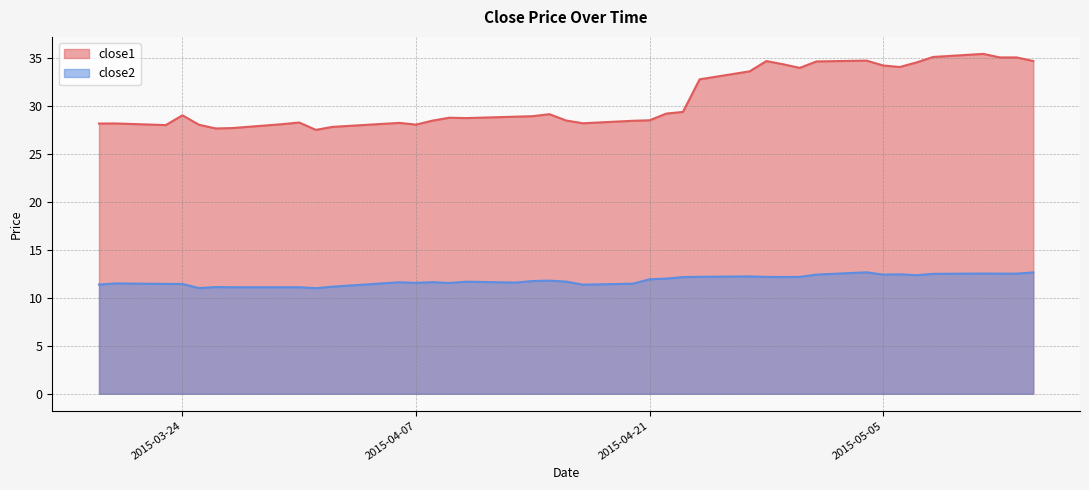

Reading right to left, transcribe all the data shown in this chart.

close1: 34.7	35.1	35.1	35.5	35.1	34.6	34.1	34.3	34.8	34.7	34.0	34.4	34.7	33.6	32.8	29.4	29.2	28.5	28.5	28.2	28.5	29.2	29.0	28.9	28.8	28.8	28.5	28.1	28.3	27.9	27.5	28.3	28.1	27.7	27.7	28.1	29.1	28.0	28.2	28.2
close2: 12.7	12.5	12.5	12.5	12.5	12.4	12.5	12.4	12.7	12.4	12.2	12.2	12.2	12.2	12.2	12.2	12.0	11.9	11.5	11.4	11.7	11.8	11.8	11.6	11.7	11.6	11.6	11.6	11.6	11.2	11.0	11.1	11.1	11.1	11.1	11.0	11.5	11.5	11.5	11.4